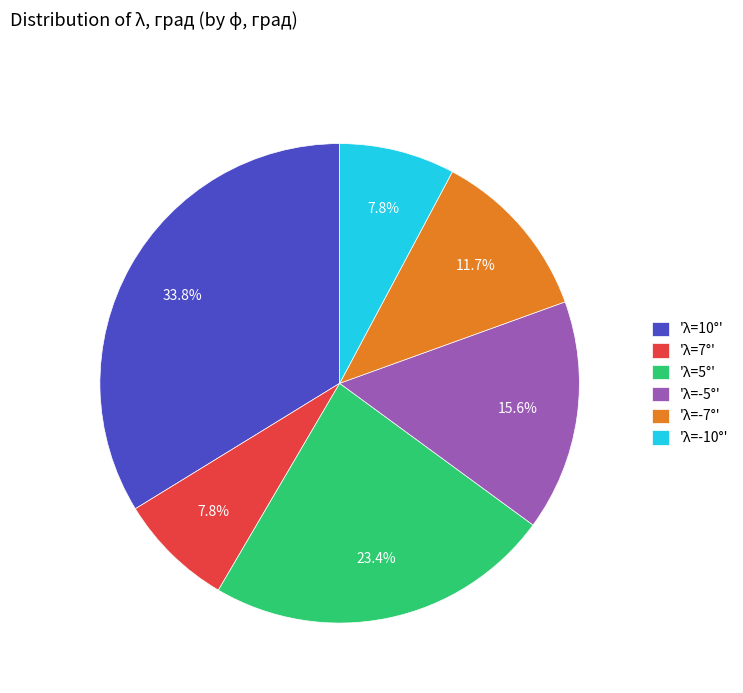

What percentage do 'λ=7°' and 'λ=5°' together represent?

31.2%